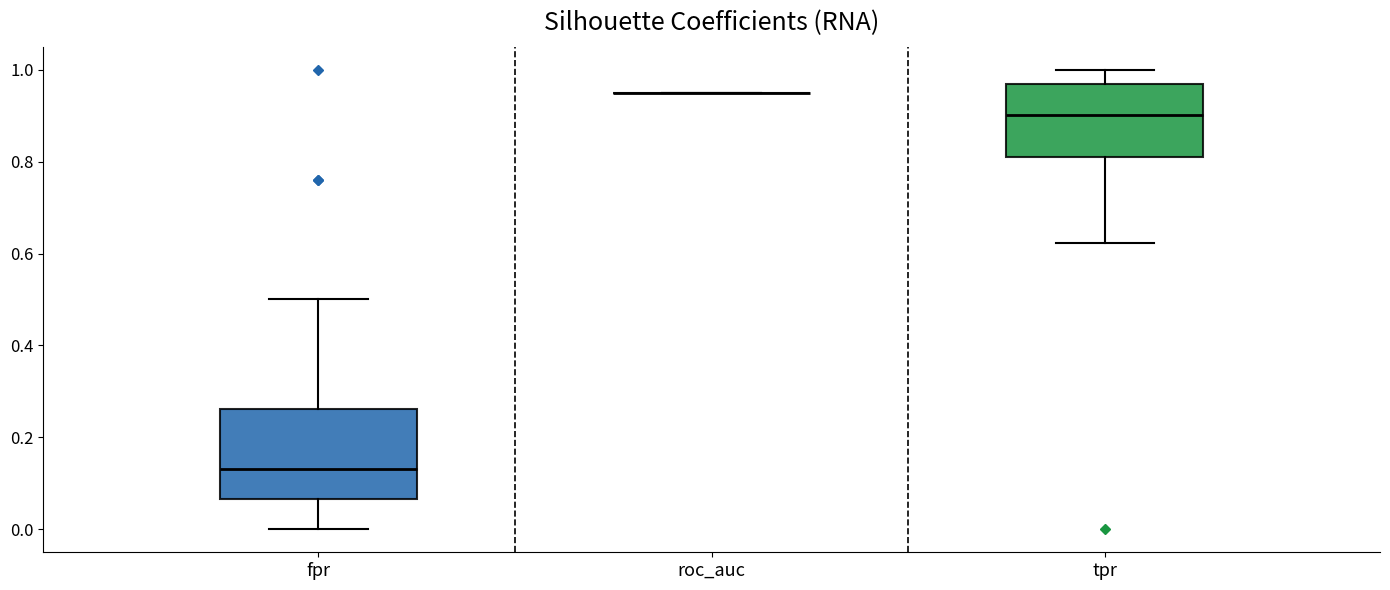

Reading left to right, transcribe this box plot: for each box, give where its median line is, the range the box spans, and where its two whiskers end, as read against the y-axis. The values are not printed on the chart, so give them approximately, as read against the axis.

fpr: median 0.14, box 0.06 to 0.26, whiskers 0.00 to 0.50
roc_auc: box collapsed to a line at 0.94, whiskers 0.94 to 0.94
tpr: median 0.90, box 0.80 to 0.96, whiskers 0.62 to 1.00